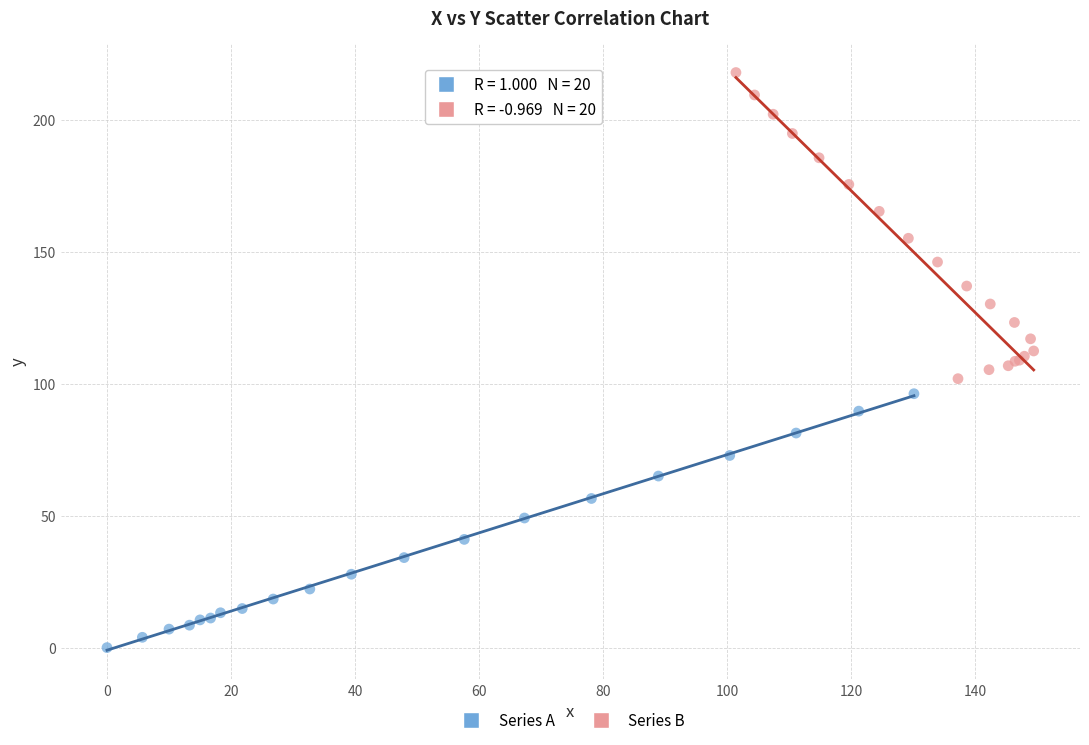

Which series has the widest spread of Y values?

Series B